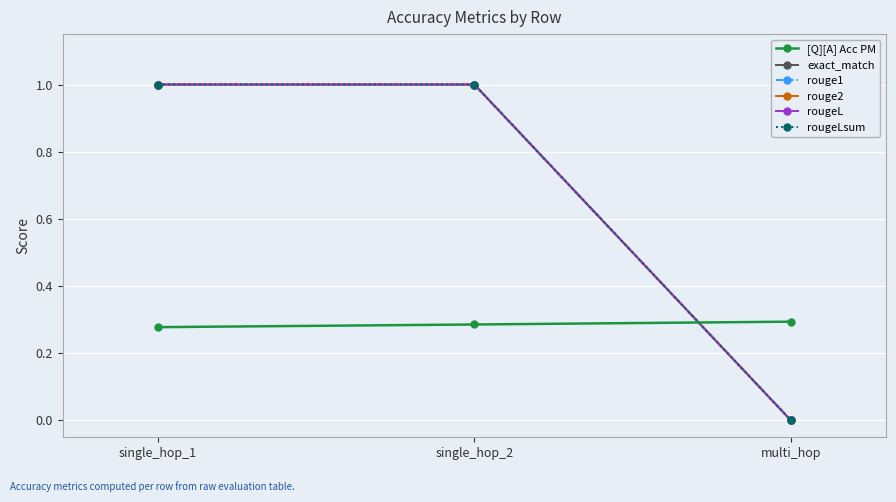

At multi_hop, list the series in order from smallest to largest.

exact_match, rouge1, rouge2, rougeL, rougeLsum, [Q][A] Acc PM